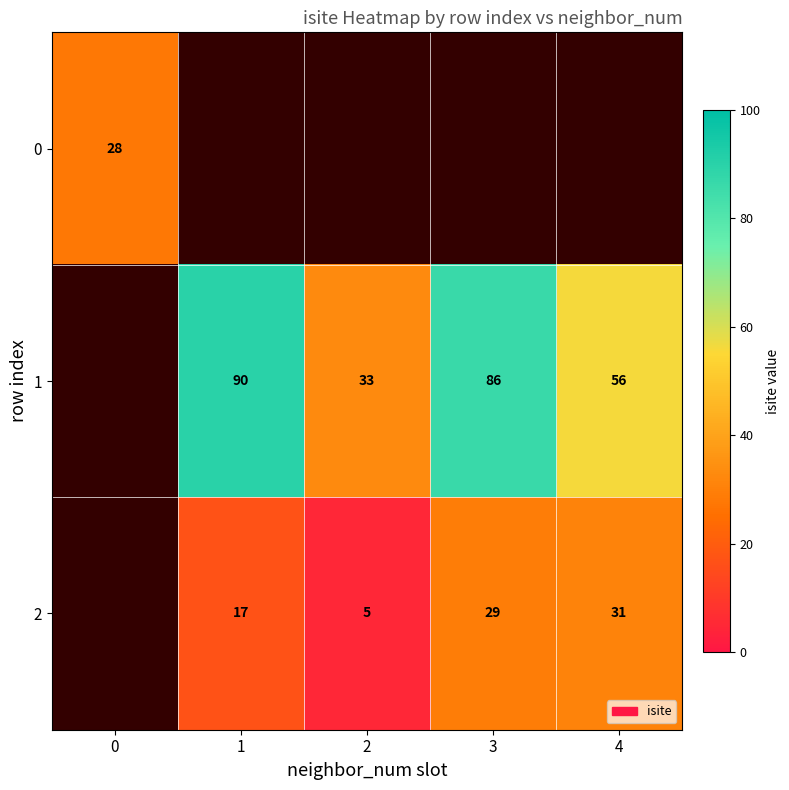

What is the difference between the 2 values at 4 and 1?

14